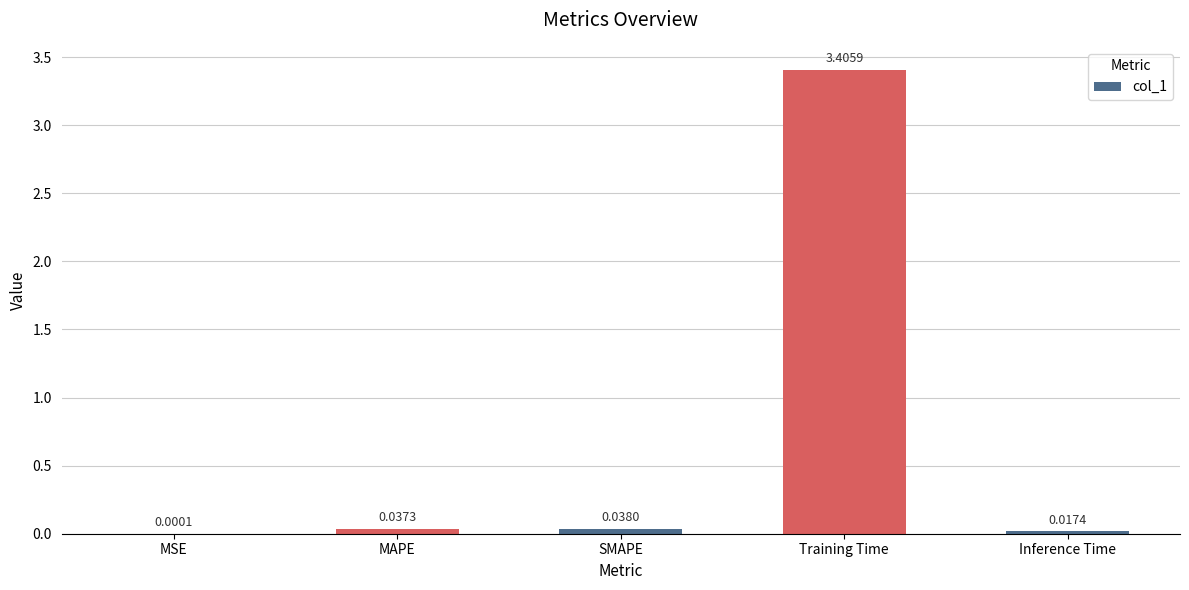

How many data points does each series have?

5